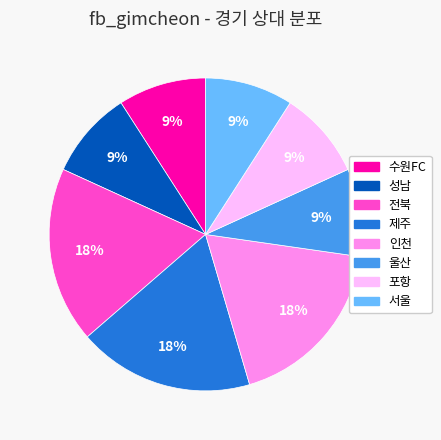

Combined, do 성남 and 인천 account for over 50%?

No